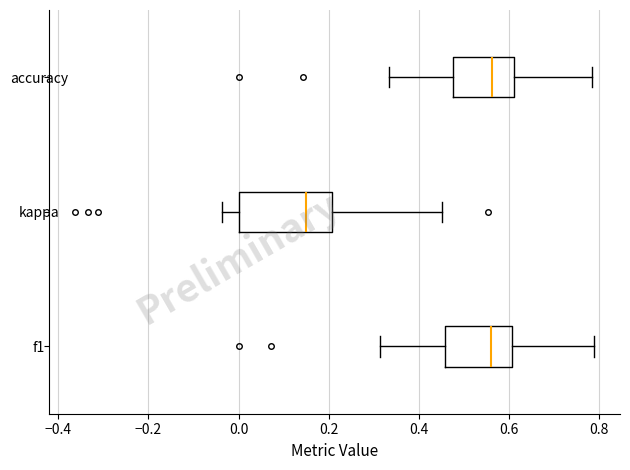

Reading bottom to top, transcribe this box plot: for each box, give where its median line is, the range the box spans, and where its two whiskers end, as read against the x-axis. The values are not printed on the chart, so give them approximately, as read against the axis.

f1: median 0.56, box 0.46 to 0.60, whiskers 0.32 to 0.78
kappa: median 0.14, box 0.00 to 0.20, whiskers -0.04 to 0.46
accuracy: median 0.56, box 0.48 to 0.62, whiskers 0.34 to 0.78